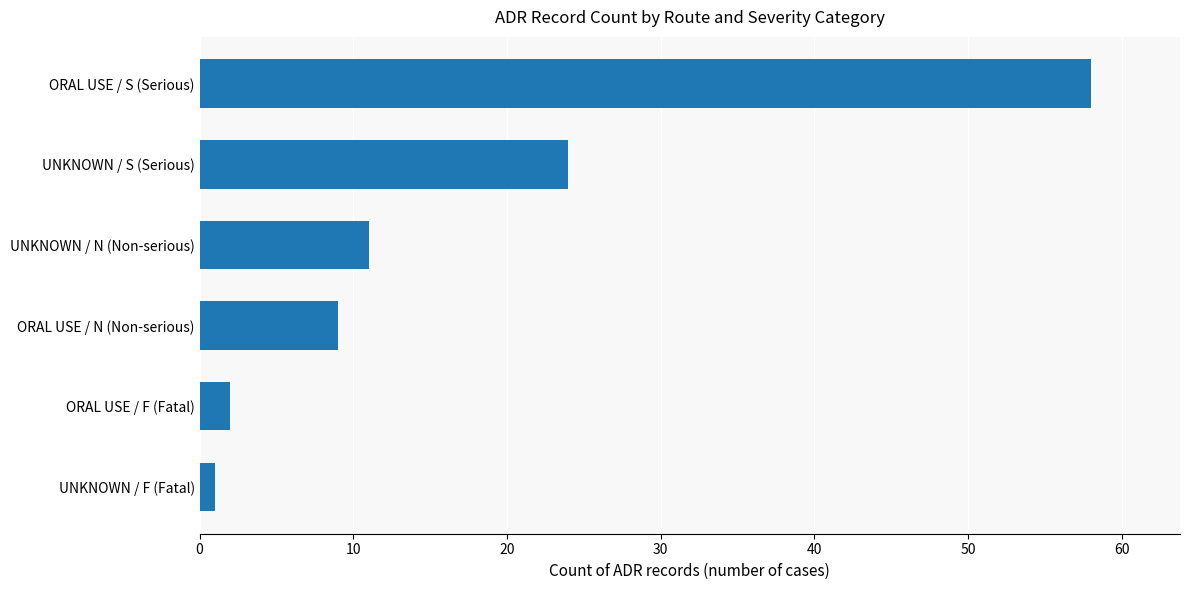

What is the greatest value displayed?

58